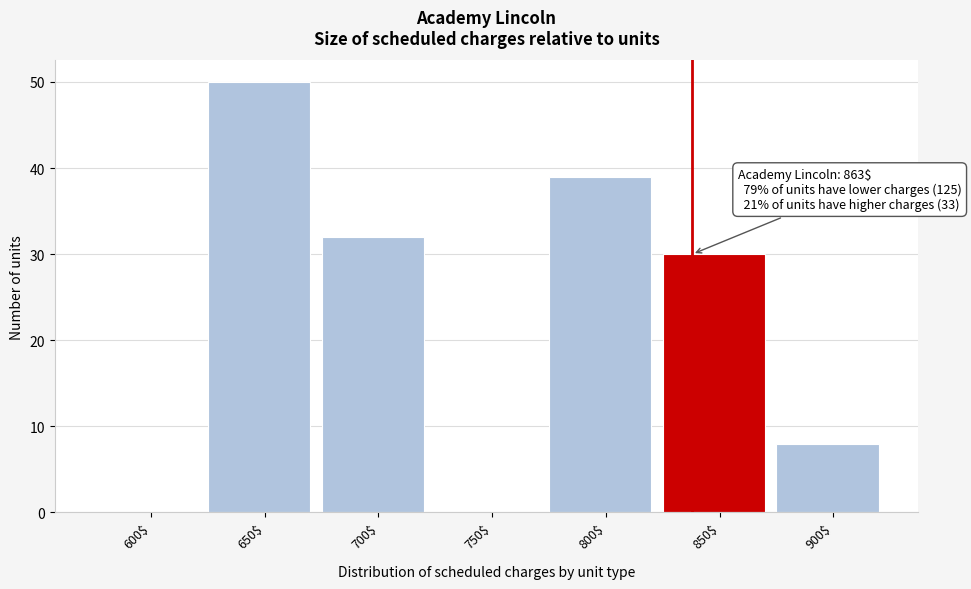

Where is the data nearest to the value 25?

850$